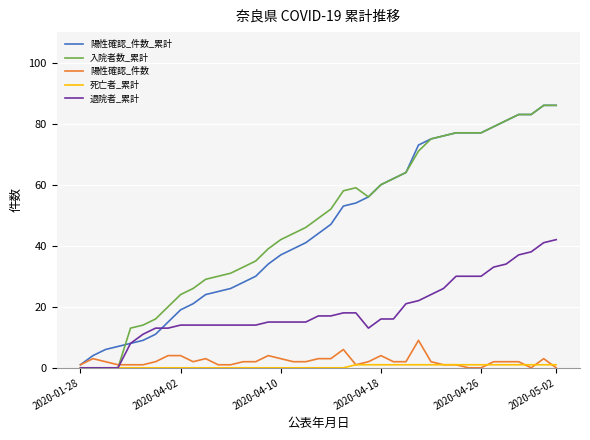

Is this an area chart (filled region under the line)?

No